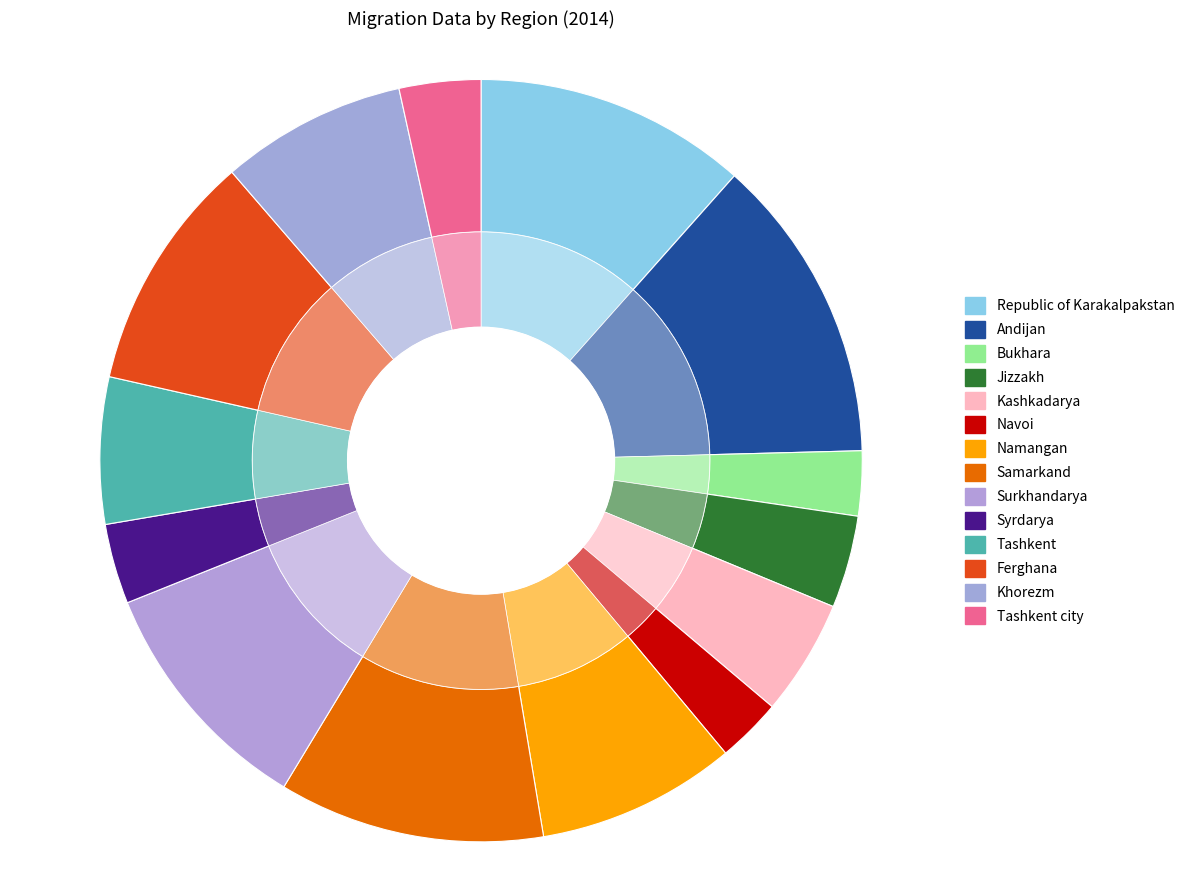

Does any single category account for the majority?

No